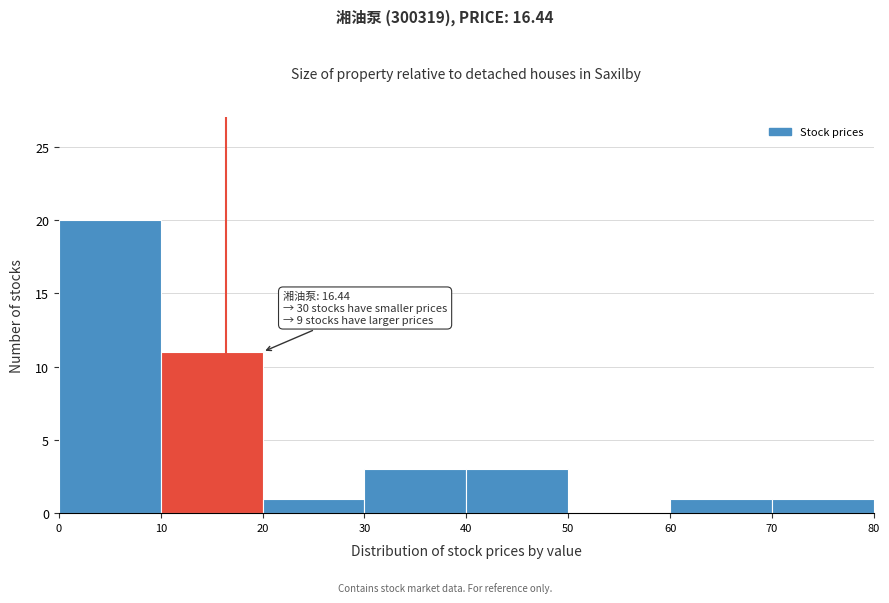

Over which range of the x-axis is the bar tallest?

0 to 10